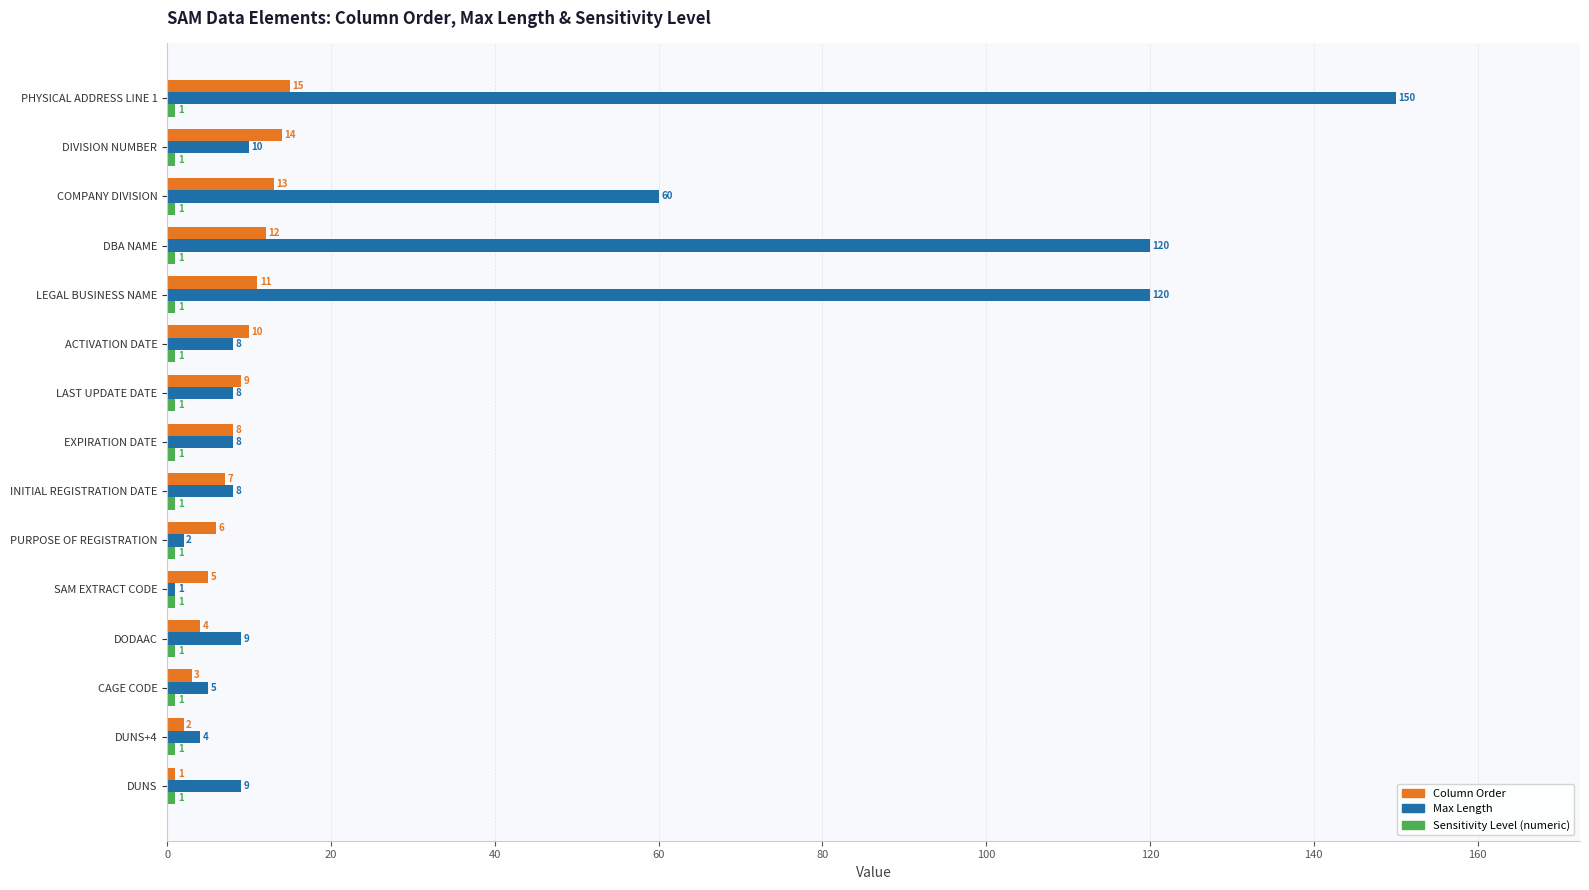

True or false: Max Length has a value of 9 at DODAAC.

True